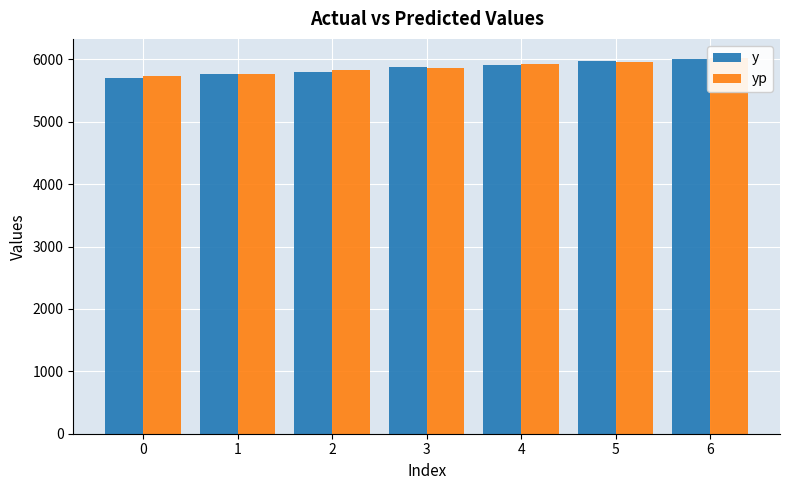

What is the average value of the y series?

5865.7